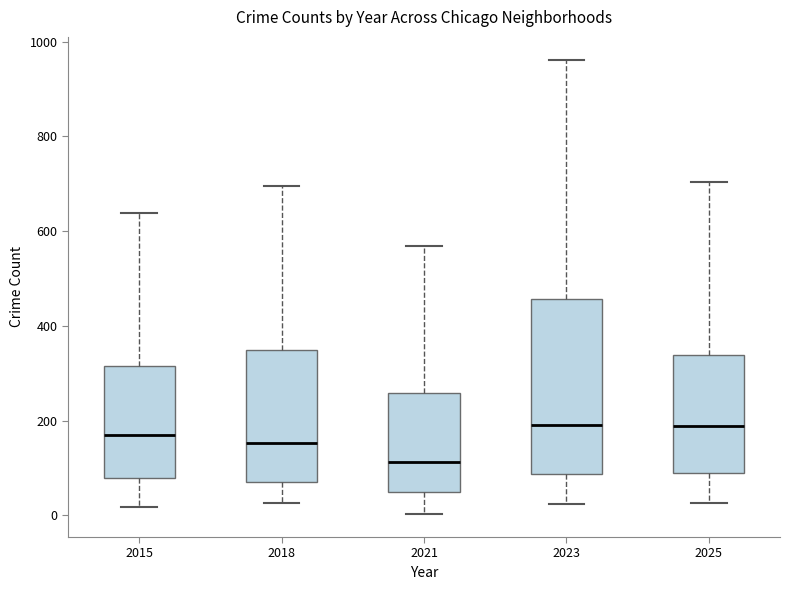

Where does the upper whisker of the box at x = 2018 end on the y-axis? The values are not printed on the chart, so give them approximately, as read against the axis.

700